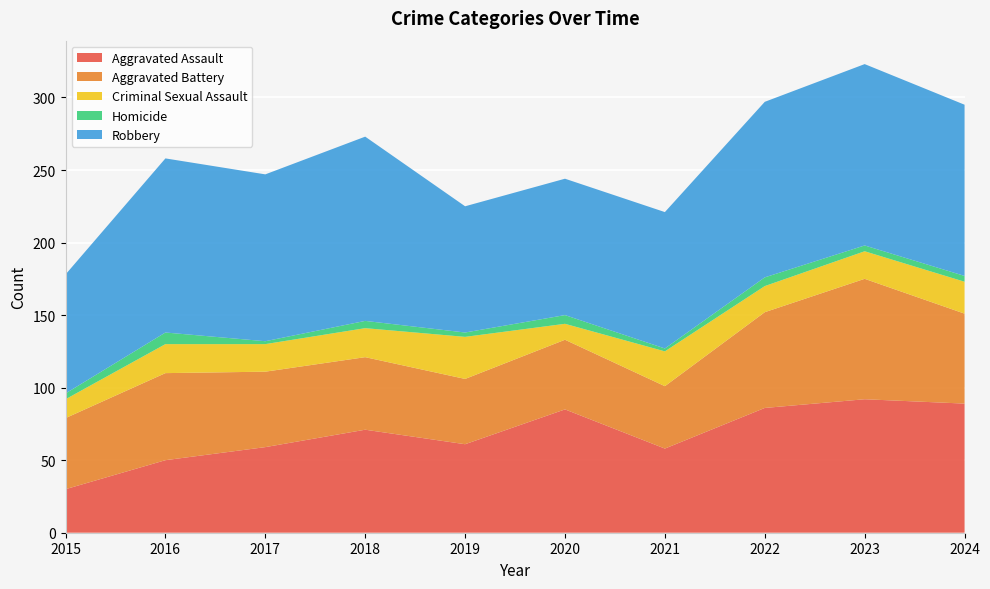

Reading right to left, transcribe all the data shown in this chart.

Aggravated Assault: 2024=89	2023=92	2022=86	2021=58	2020=85	2019=61	2018=71	2017=59	2016=50	2015=30
Aggravated Battery: 2024=62	2023=83	2022=66	2021=43	2020=48	2019=45	2018=50	2017=52	2016=60	2015=49
Criminal Sexual Assault: 2024=22	2023=19	2022=18	2021=24	2020=11	2019=29	2018=20	2017=19	2016=20	2015=13
Homicide: 2024=4	2023=4	2022=6	2021=2	2020=6	2019=3	2018=5	2017=2	2016=8	2015=4
Robbery: 2024=118	2023=125	2022=121	2021=94	2020=94	2019=87	2018=127	2017=115	2016=120	2015=82